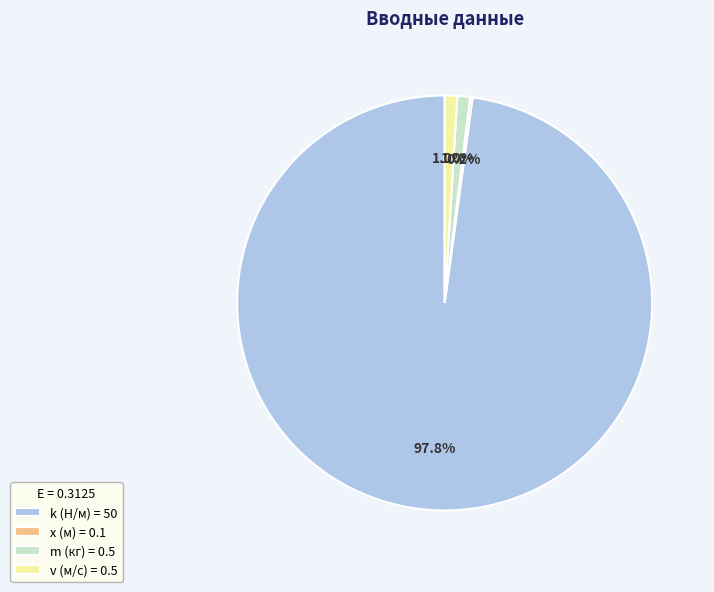

To the nearest percent, what portion does m (кг) = 0.5 represent?

1%